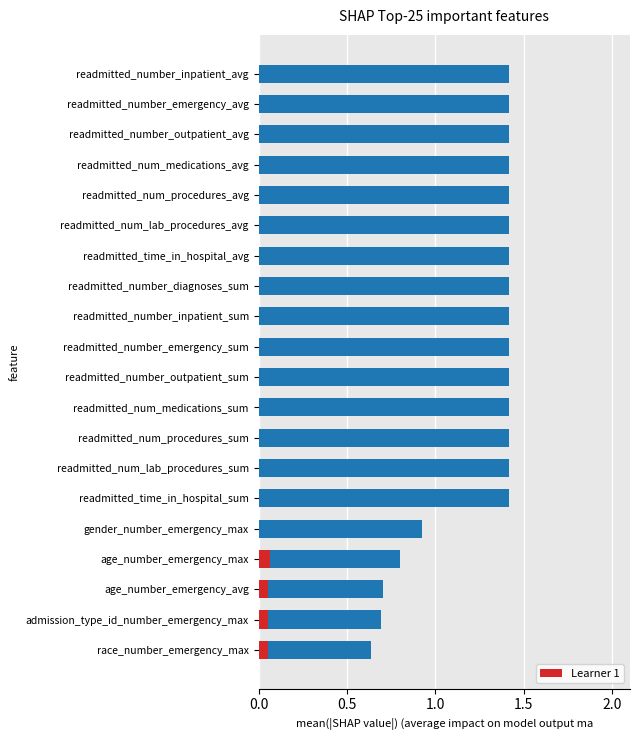

What is the maximum value shown in the chart?

1.4